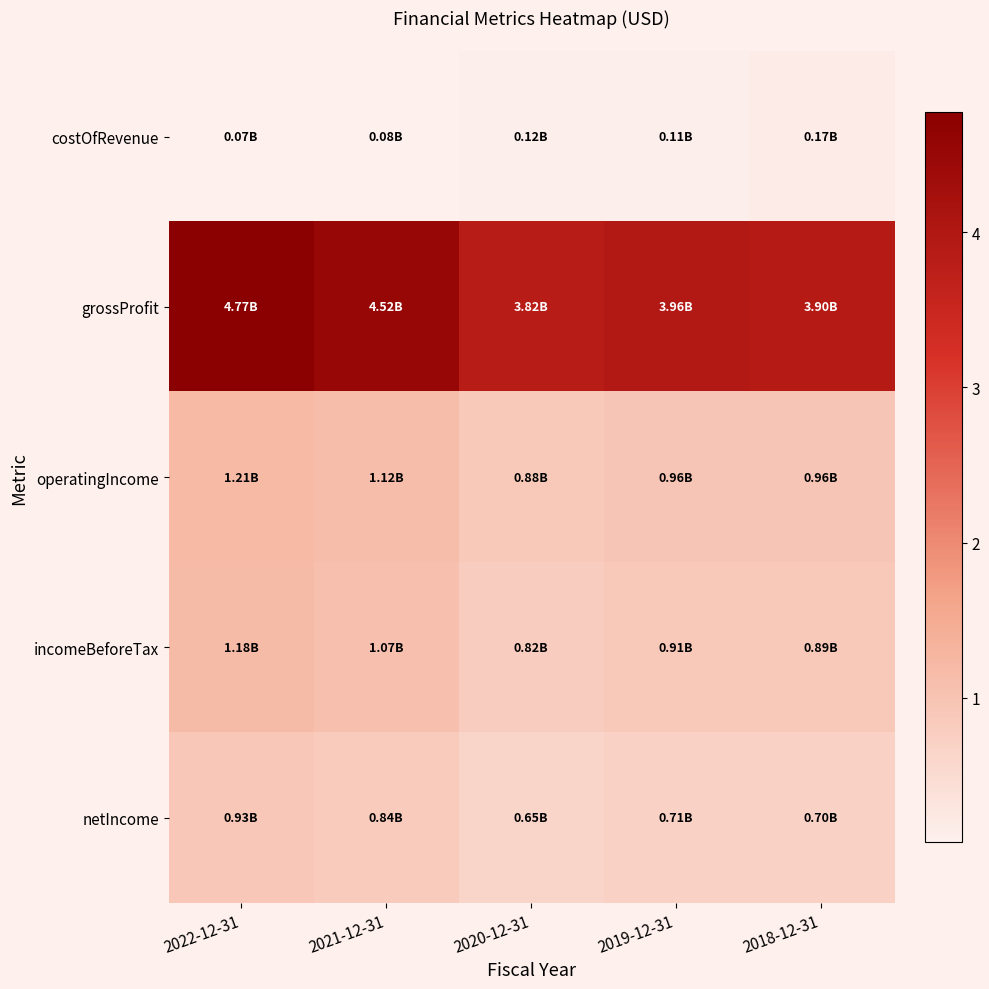

Reading right to left, extract all data points from this chart.

costOfRevenue: 2018-12-31=0.2	2019-12-31=0.1	2020-12-31=0.1	2021-12-31=0.1	2022-12-31=0.1
grossProfit: 2018-12-31=3.9	2019-12-31=4.0	2020-12-31=3.8	2021-12-31=4.5	2022-12-31=4.8
operatingIncome: 2018-12-31=1.0	2019-12-31=1.0	2020-12-31=0.9	2021-12-31=1.1	2022-12-31=1.2
incomeBeforeTax: 2018-12-31=0.9	2019-12-31=0.9	2020-12-31=0.8	2021-12-31=1.1	2022-12-31=1.2
netIncome: 2018-12-31=0.7	2019-12-31=0.7	2020-12-31=0.6	2021-12-31=0.8	2022-12-31=0.9